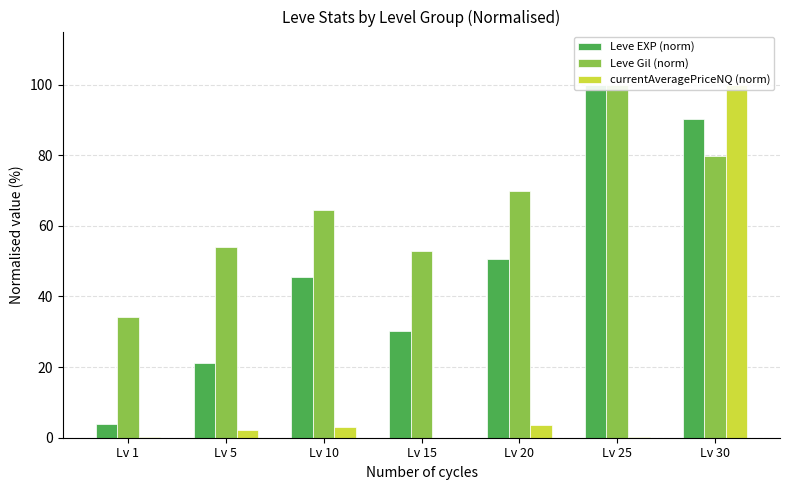

At Lv 5, list the series in order from largest to smallest.

Leve Gil (norm), Leve EXP (norm), currentAveragePriceNQ (norm)